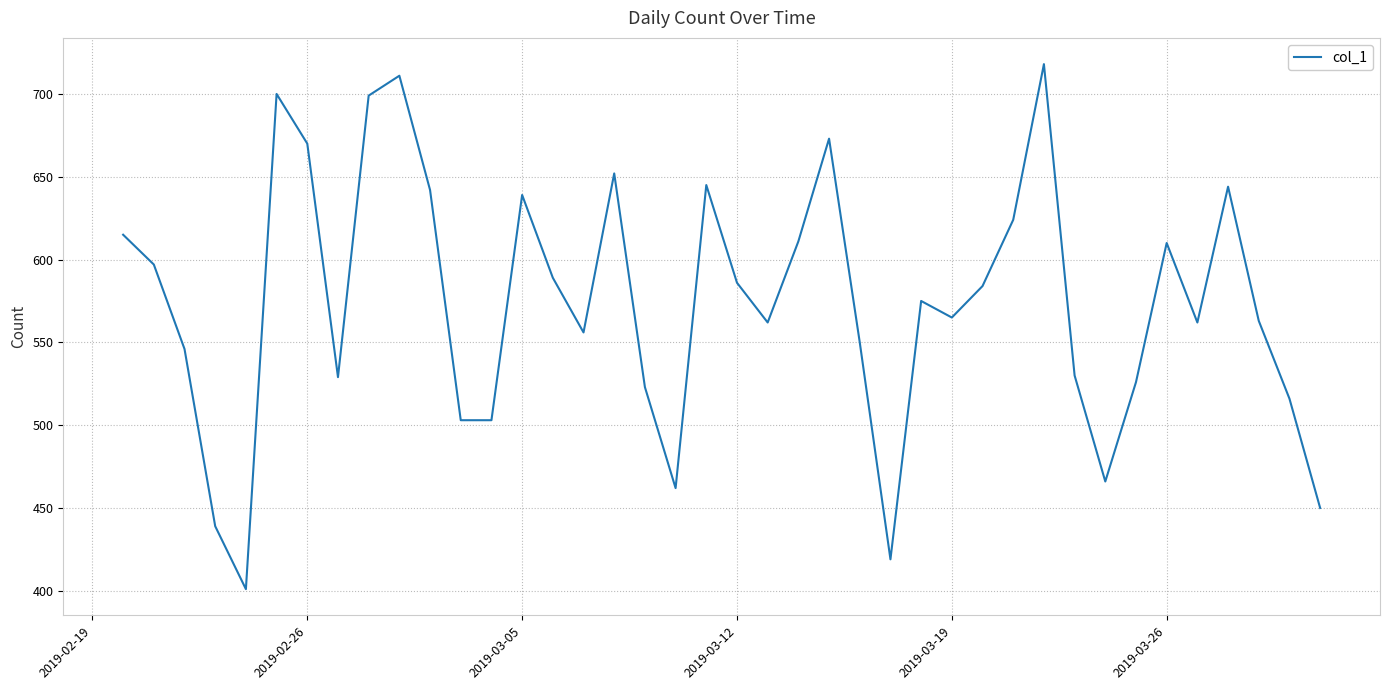

What is the minimum value shown in the chart?

401